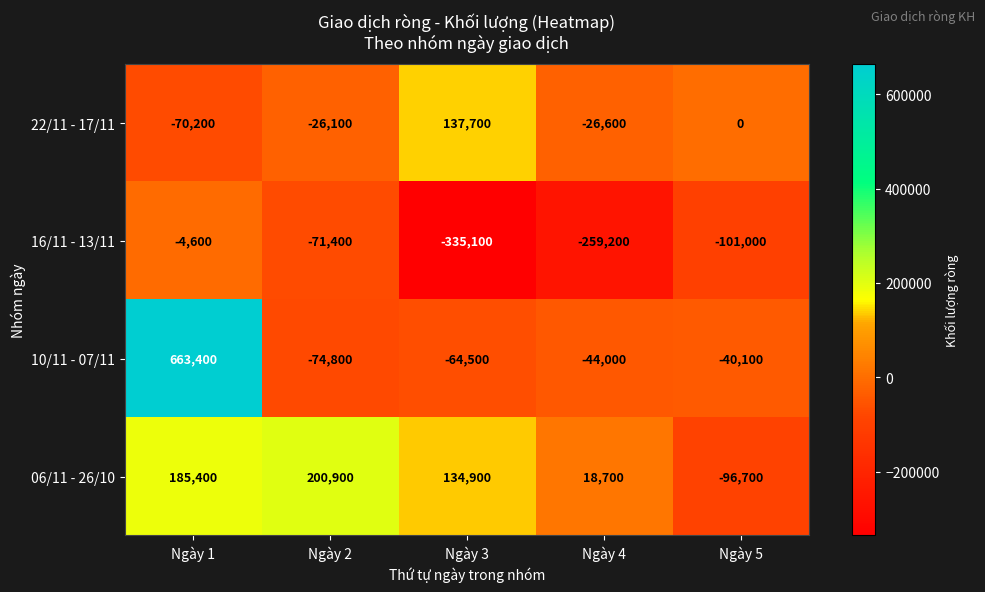

Reading right to left, extract all data points from this chart.

22/11 - 17/11: 0	-26600	137700	-26100	-70200
16/11 - 13/11: -101000	-259200	-335100	-71400	-4600
10/11 - 07/11: -40100	-44000	-64500	-74800	663400
06/11 - 26/10: -96700	18700	134900	200900	185400